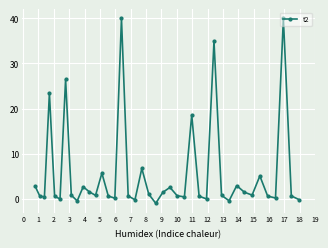

How many categories are shown in the chart?

40